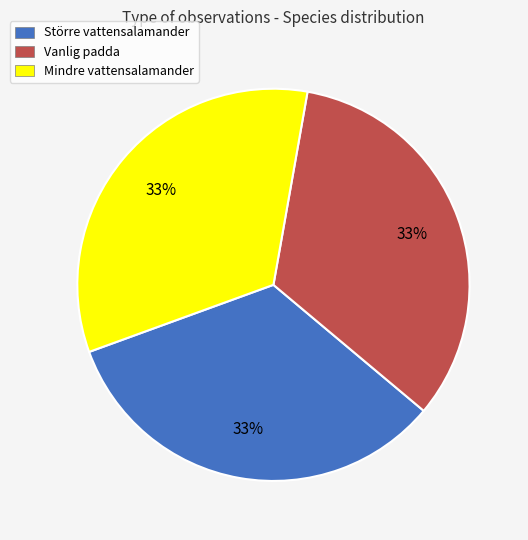

What percentage is the Större vattensalamander slice, to the nearest percent?

33%